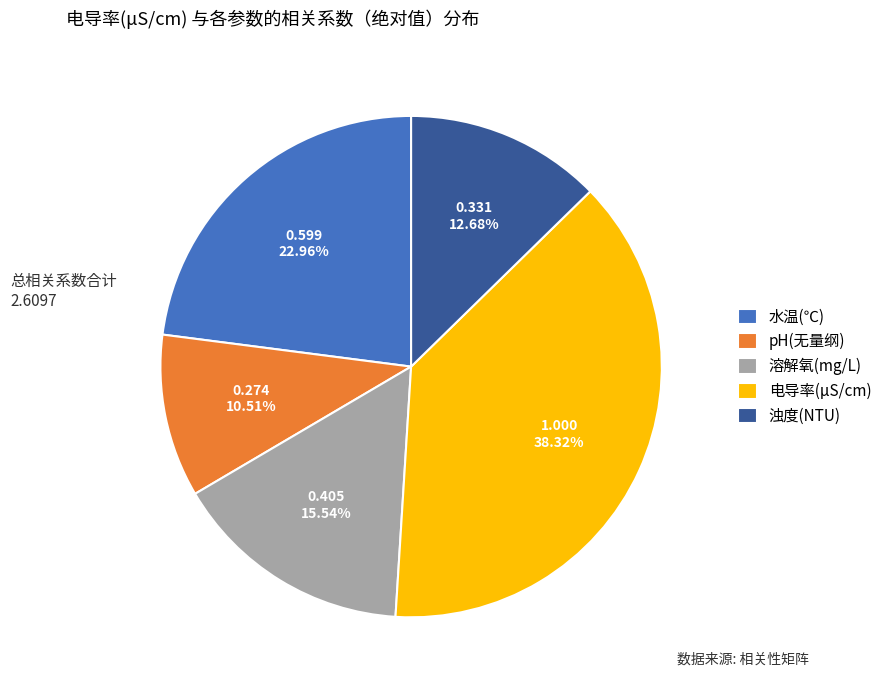

To the nearest percent, what portion does 浊度(NTU) represent?

13%